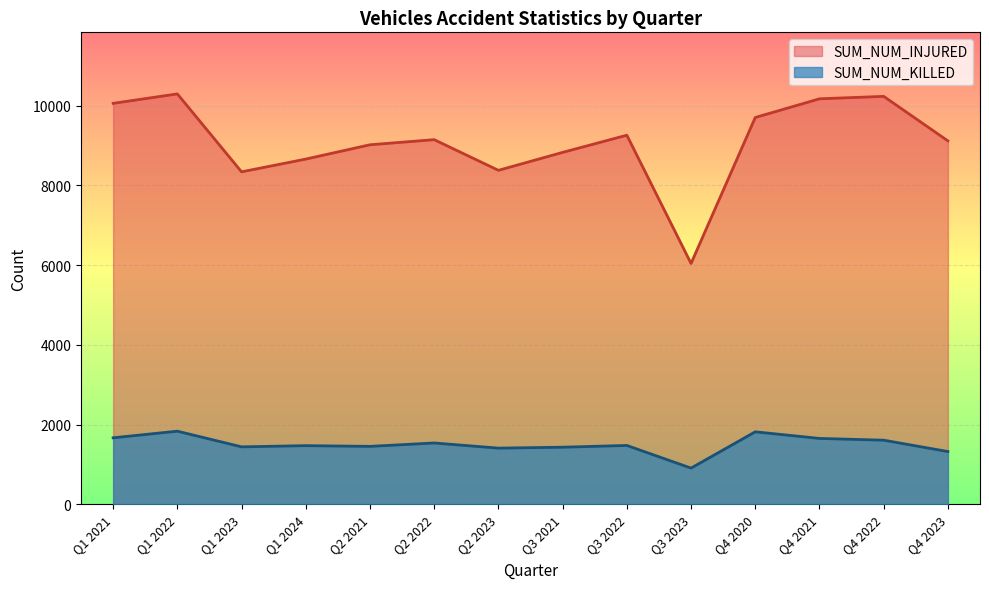

At which label does SUM_NUM_KILLED first exceed 1476?

Q1 2021